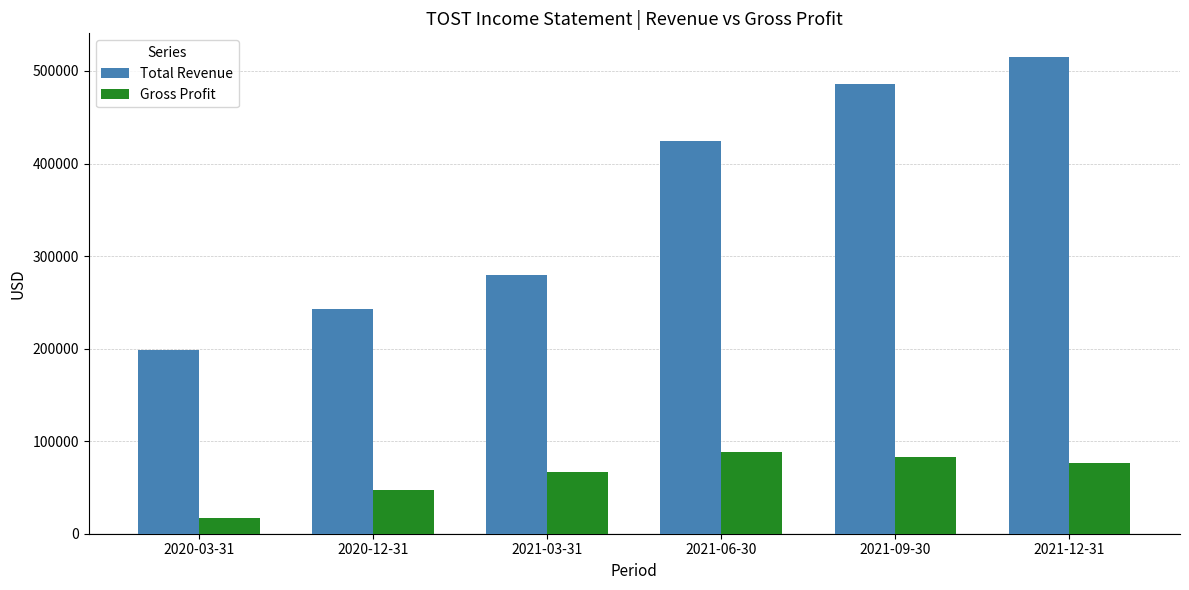

Rank the series by their average value, from highest to lowest.

Total Revenue, Gross Profit